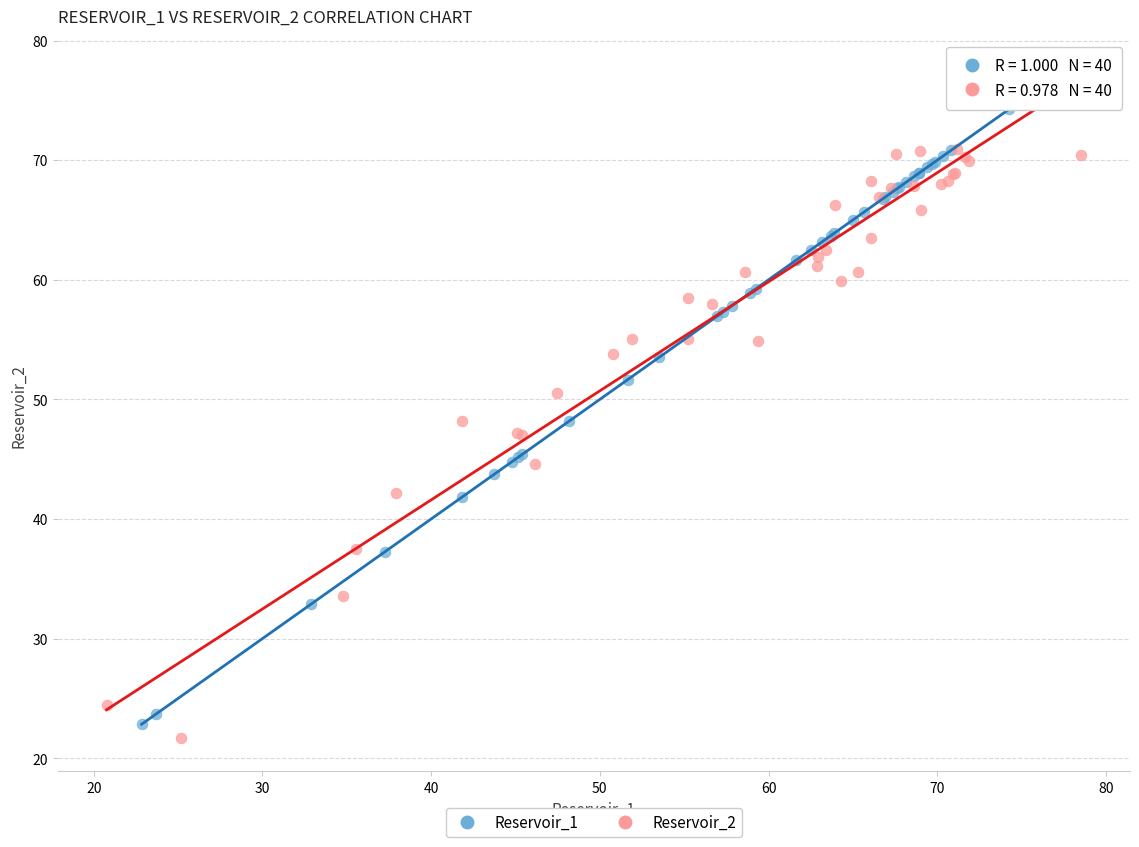

Which series contains the highest Y value?

Reservoir_2